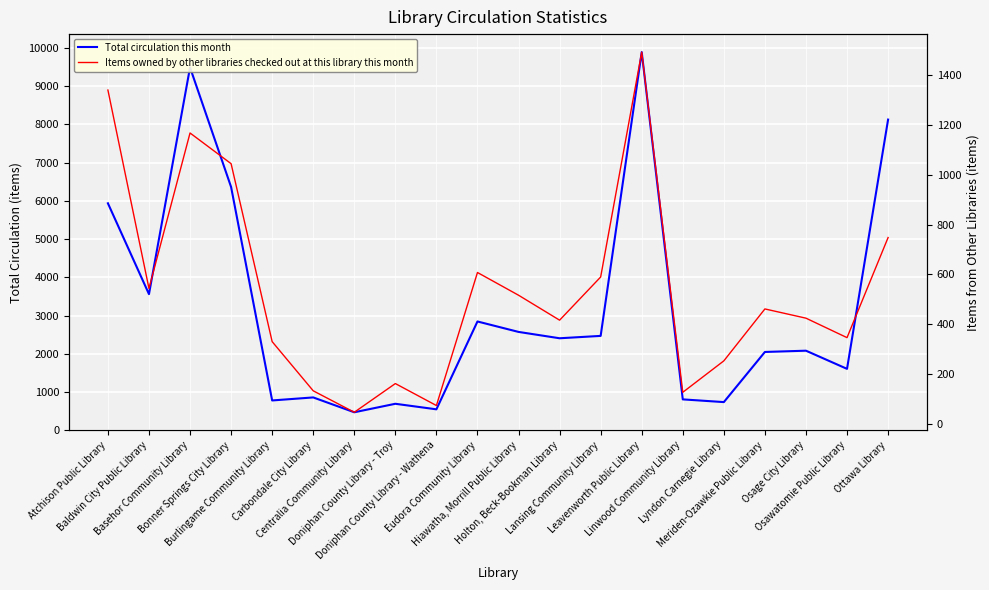

Which series has the widest spread of values?

Total circulation this month